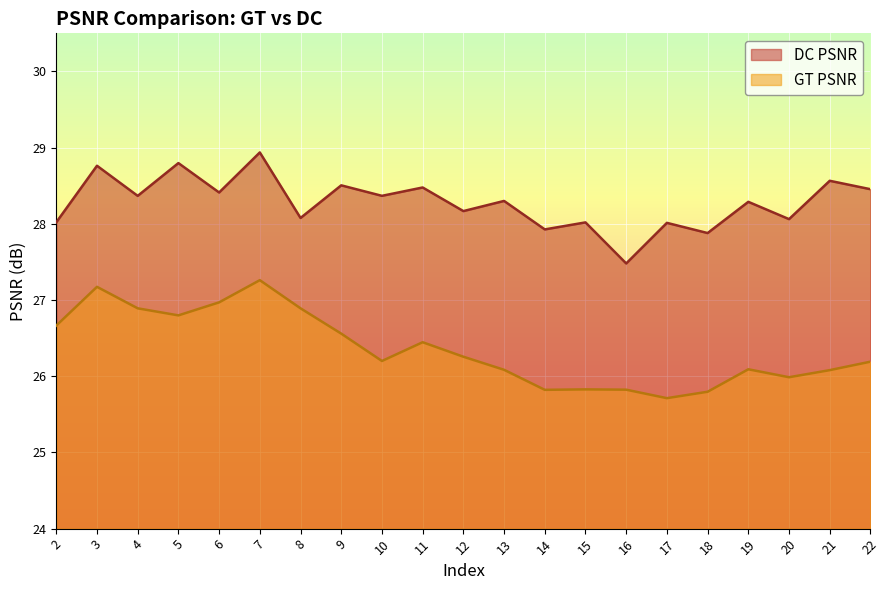

True or false: DC PSNR and GT PSNR intersect in this chart.

False